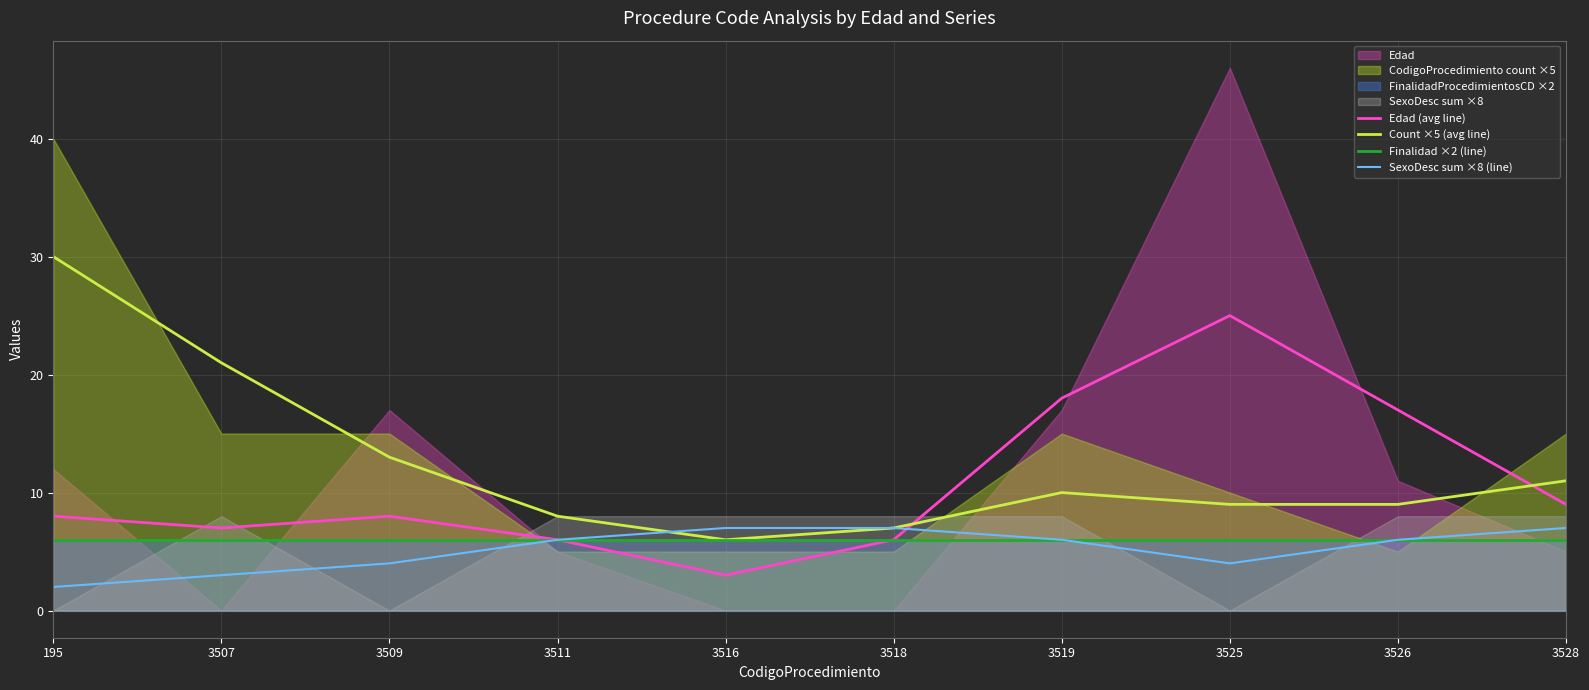

What is the highest value of the Count ×5 (avg line) series?

30